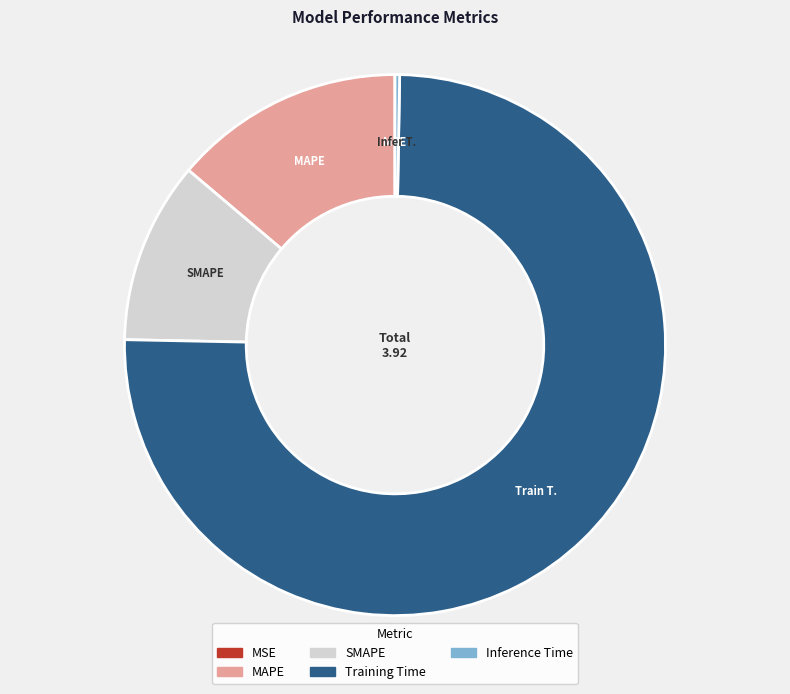

Is the sum of SMAPE and Training Time greater than half?

Yes